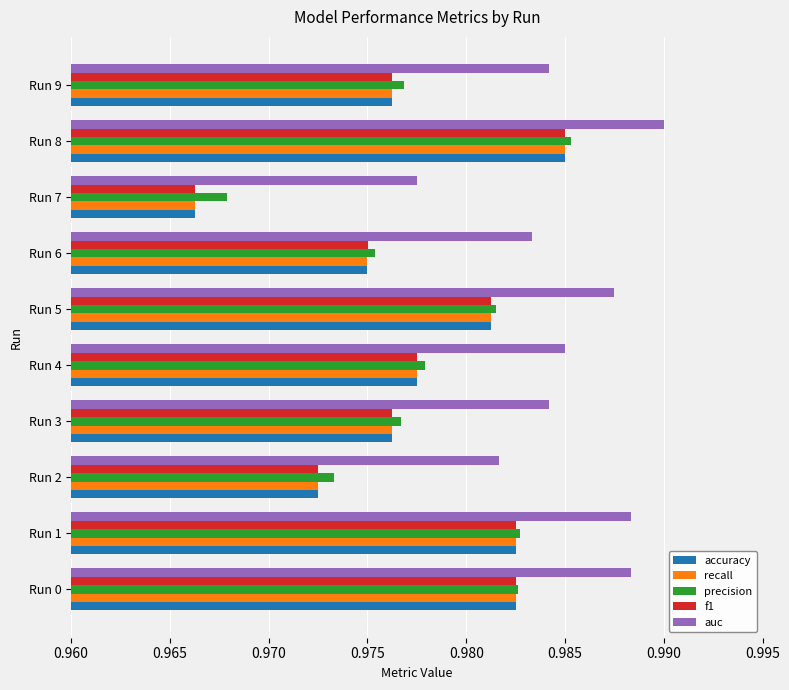

At which category is the sum across all series the highest?

Run 8